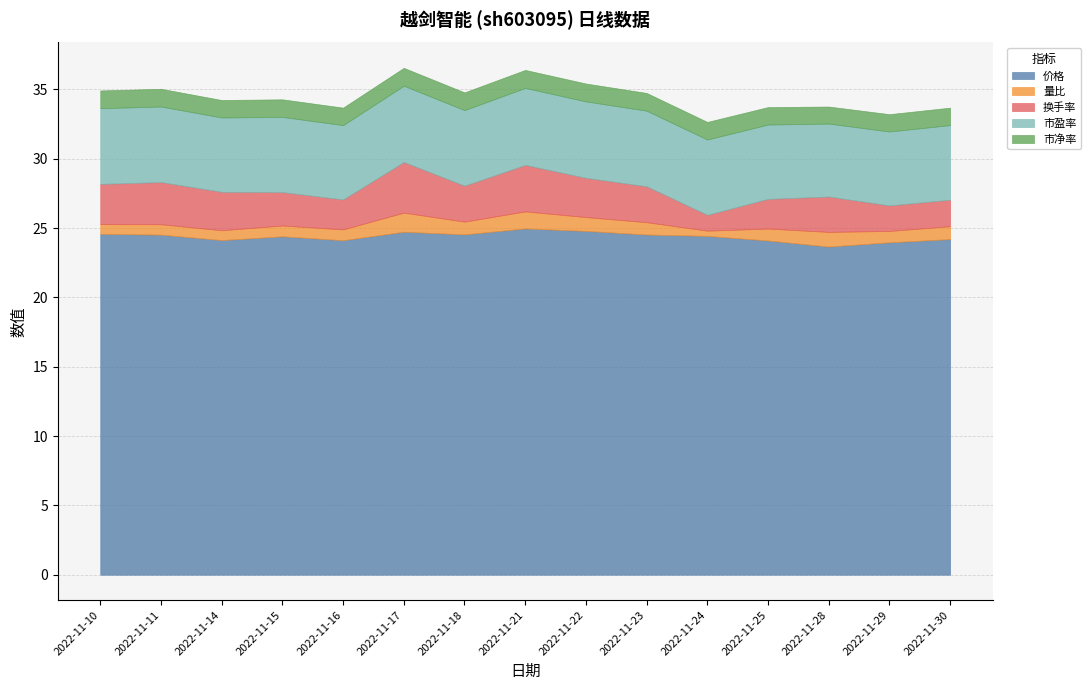

Count the 市盈率 values in the range 5 to 6.

15